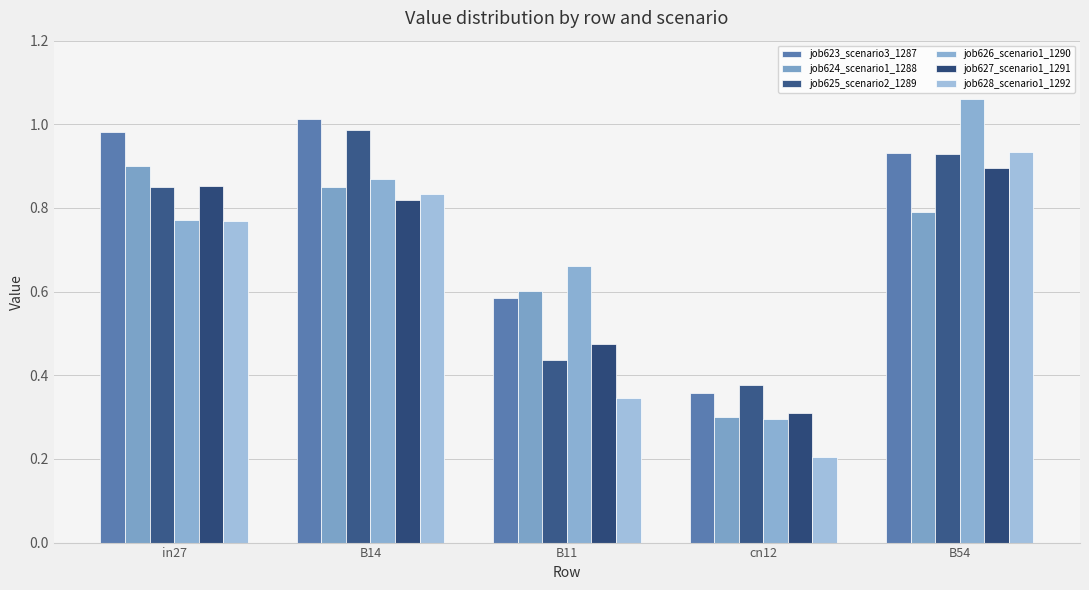

Are the bars grouped side by side (vs. stacked)?

Yes